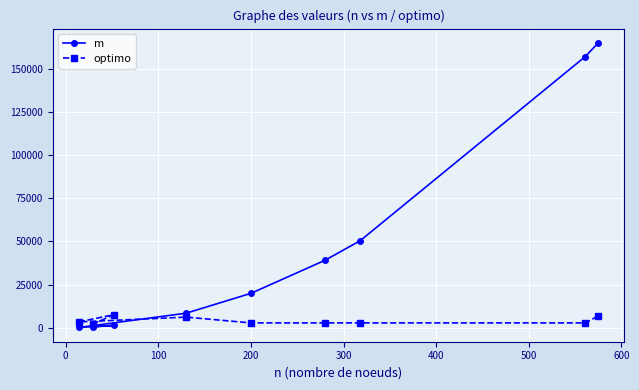

Which series has the largest total across all categories?

m